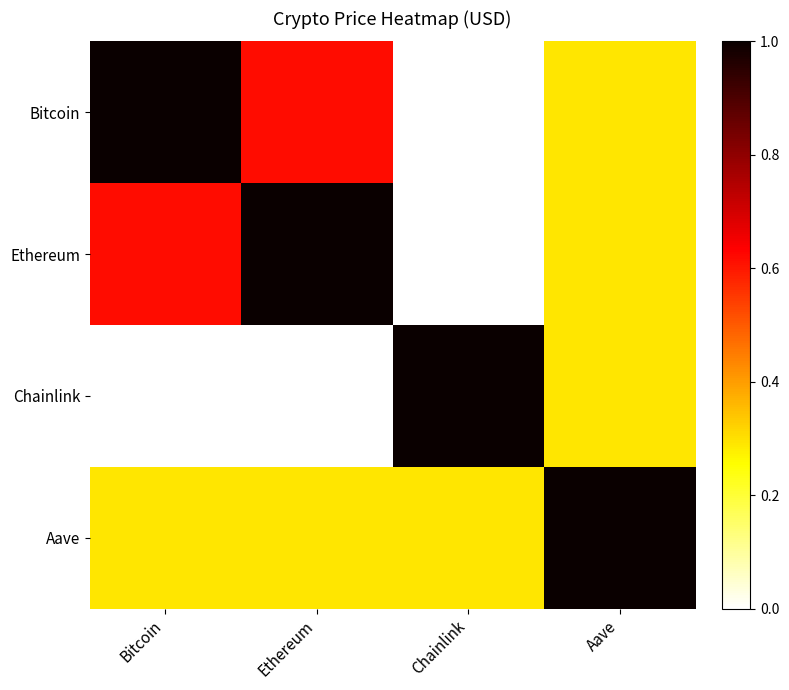

At how many categories does at least one series exceed 0?

4